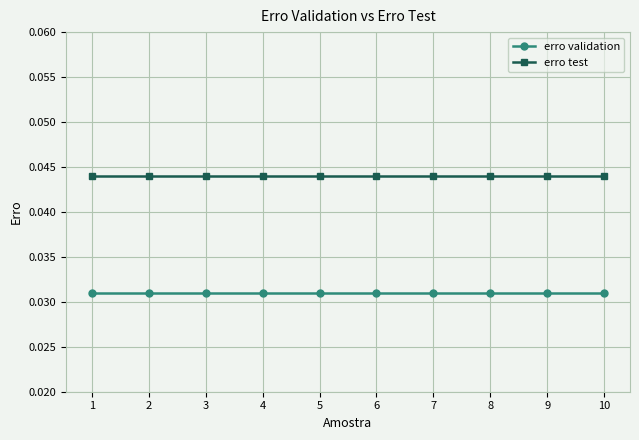

Is the value of erro validation at 9 greater than the value of erro test at 7?

No